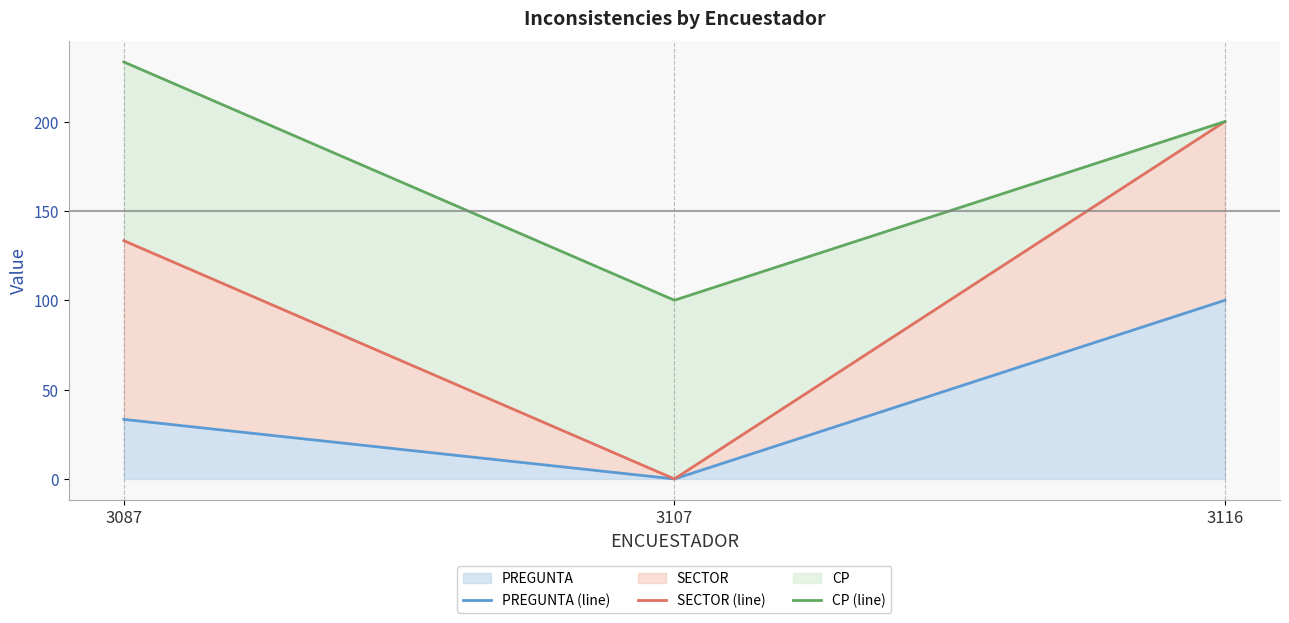

Reading left to right, extract all data points from this chart.

PREGUNTA (line): 3087=33.3	3107=0.0	3116=100.0
SECTOR (line): 3087=133.3	3107=0.0	3116=200.0
CP (line): 3087=233.3	3107=100.0	3116=200.0